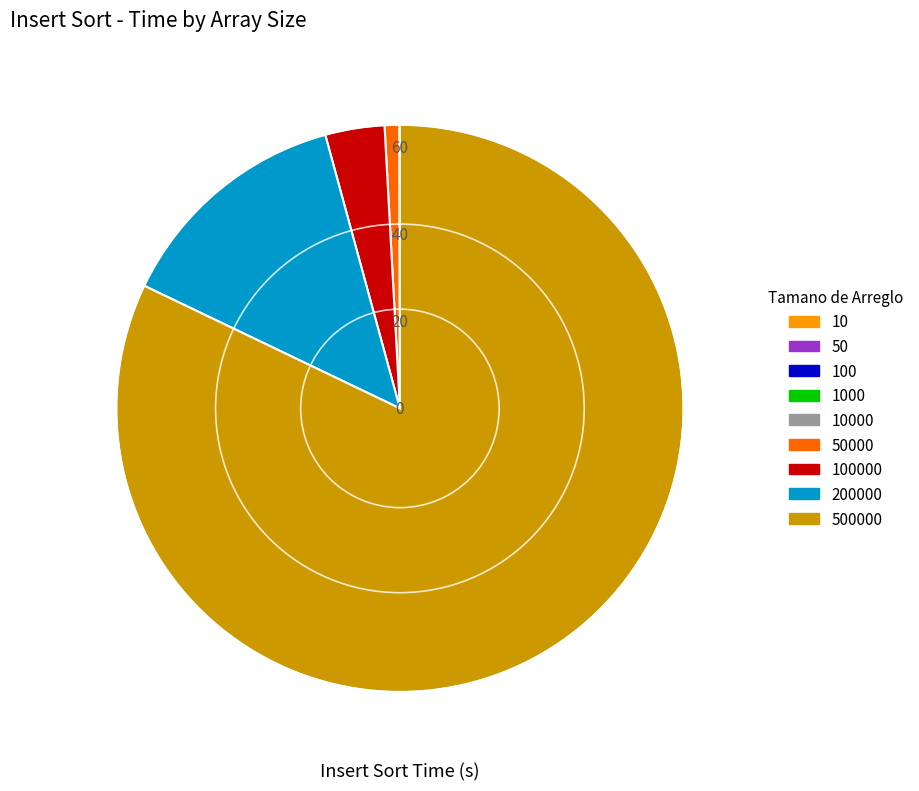

Is there a majority slice in this chart?

Yes